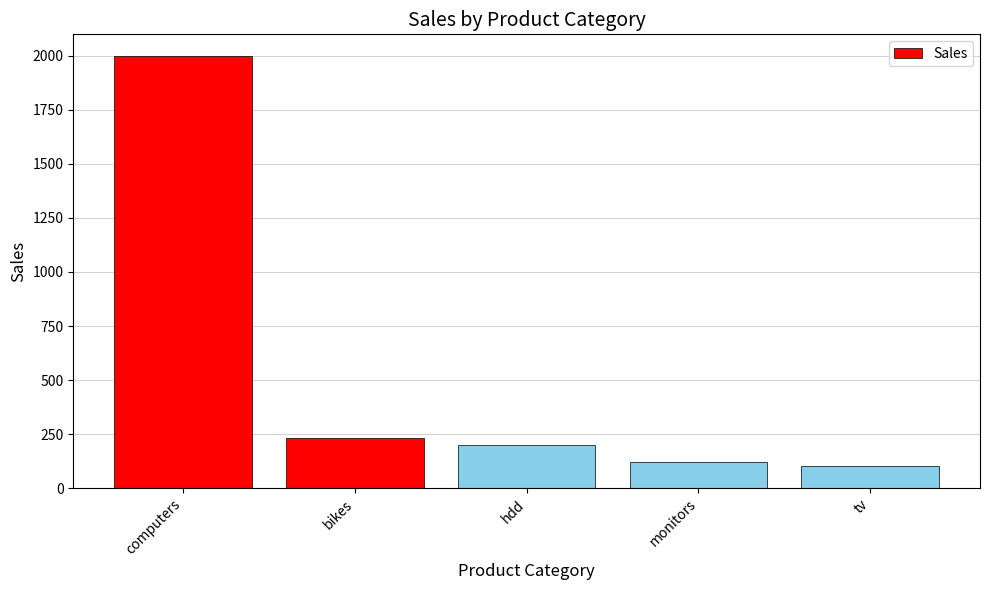

Read the value at hdd, to the nearest 10.

200